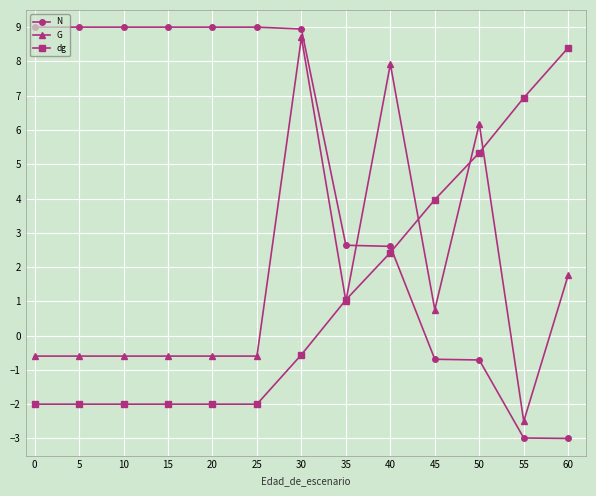

Reading left to right, what are all the values shown in this chart?

N: 0=9.0	5=9.0	10=9.0	15=9.0	20=9.0	25=9.0	30=8.9	35=2.6	40=2.6	45=-0.7	50=-0.7	55=-3.0	60=-3.0
G: 0=-0.6	5=-0.6	10=-0.6	15=-0.6	20=-0.6	25=-0.6	30=8.7	35=1.0	40=7.9	45=0.8	50=6.2	55=-2.5	60=1.8
dg: 0=-2.0	5=-2.0	10=-2.0	15=-2.0	20=-2.0	25=-2.0	30=-0.6	35=1.0	40=2.4	45=4.0	50=5.3	55=6.9	60=8.4